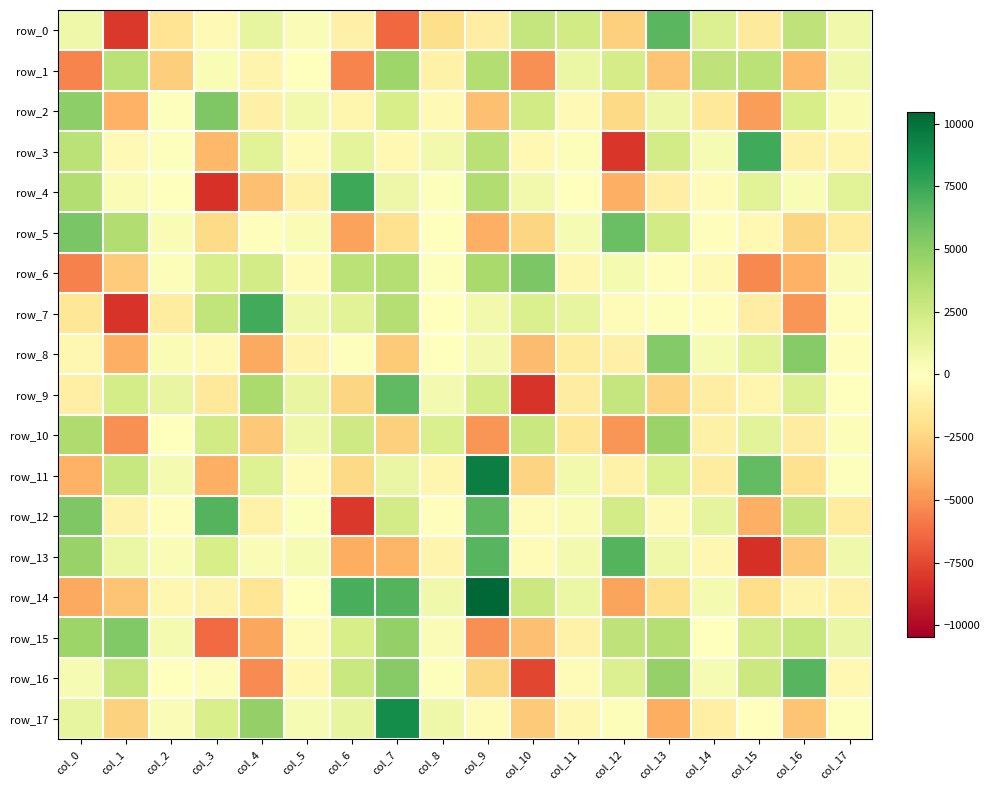

Which category has the highest value across all series?

col_9